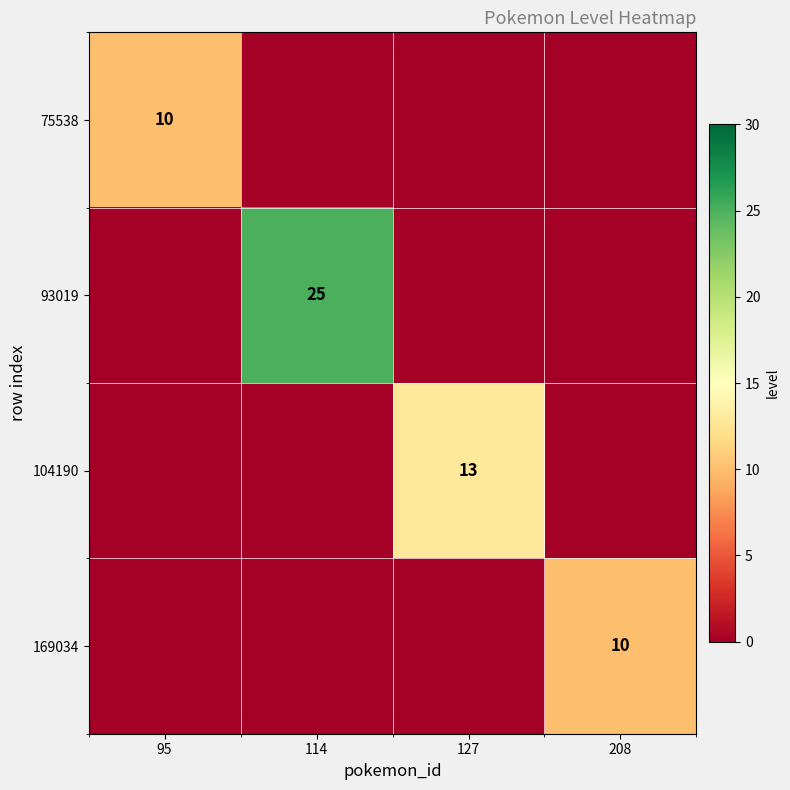

The value of 75538 at 95 is 10. True or false?

True